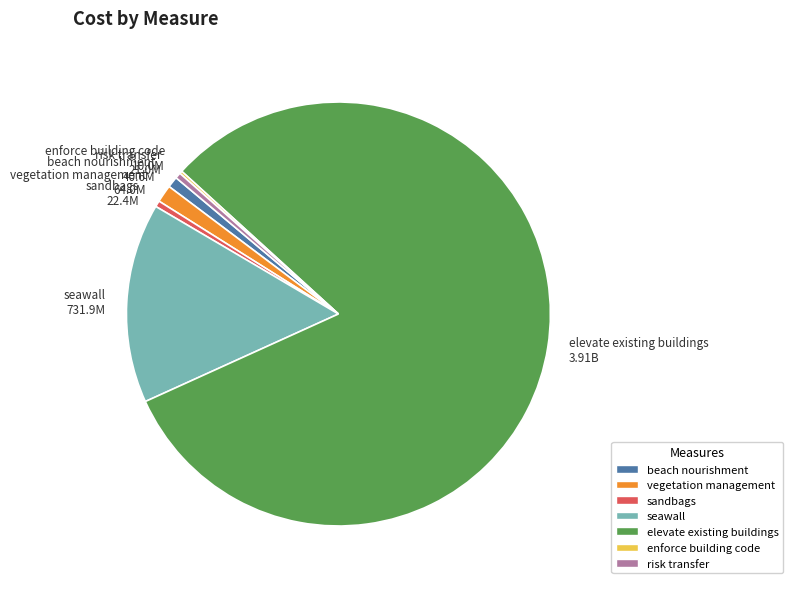

Is the sum of seawall and vegetation management greater than half?

No